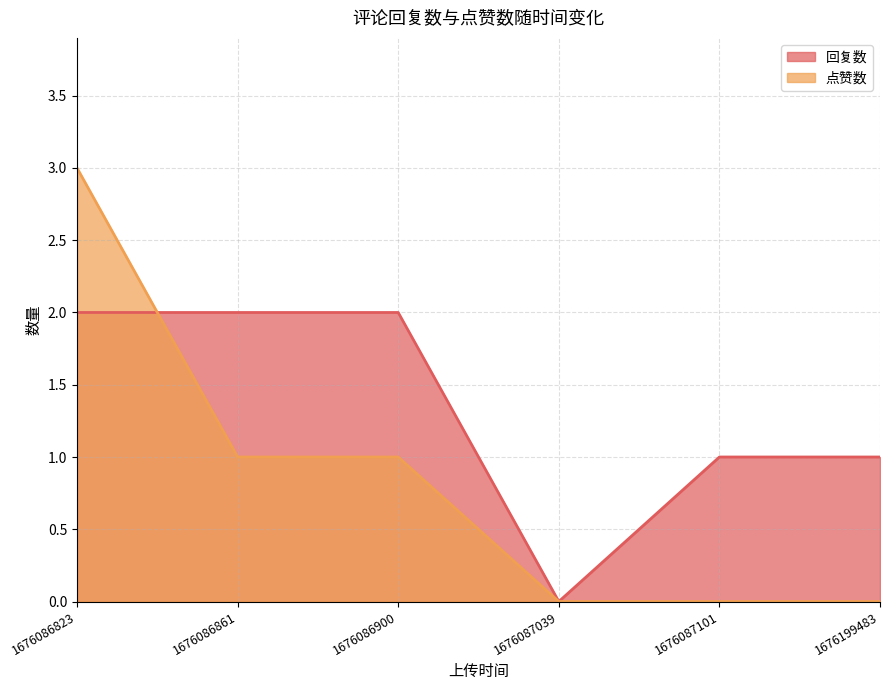

What is the difference between the second highest and minimum values in the 点赞数 series?

1